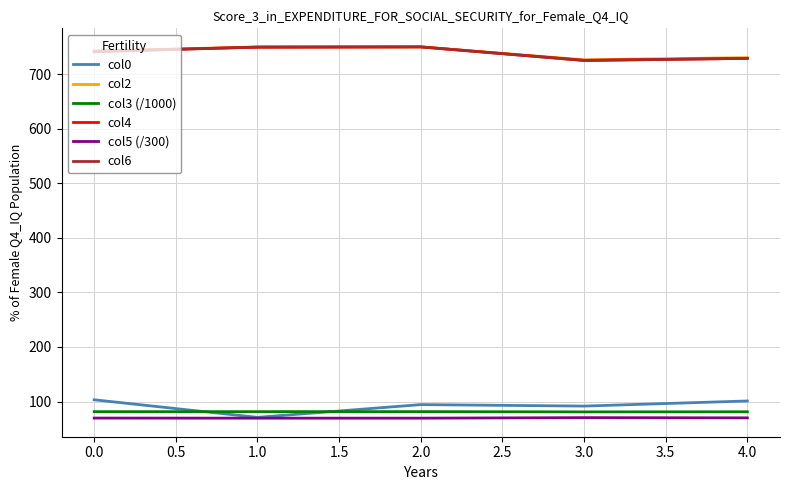

Count the number of categories in the chart.

5